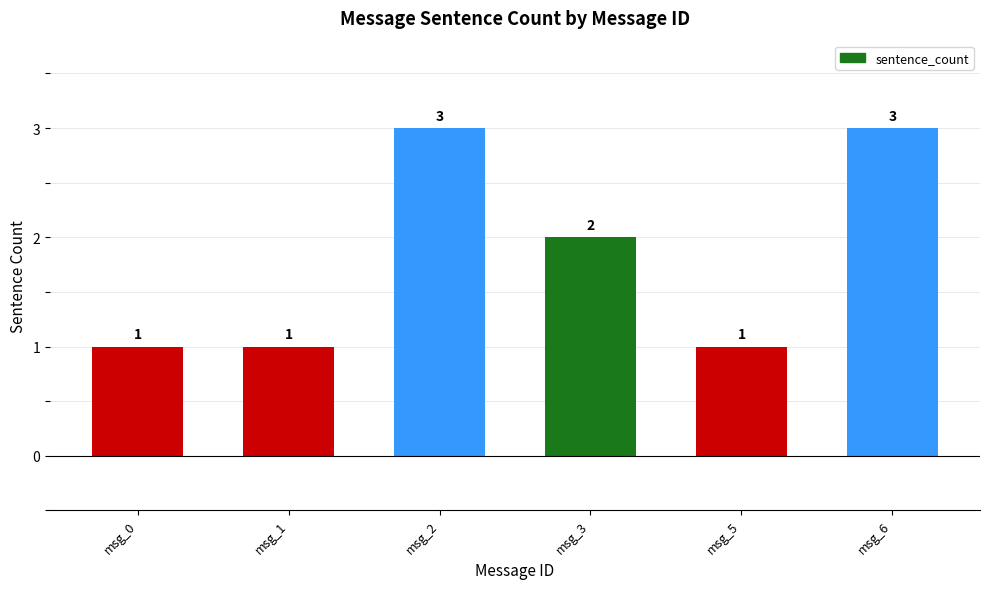

Where does the data first go above 2?

msg_2